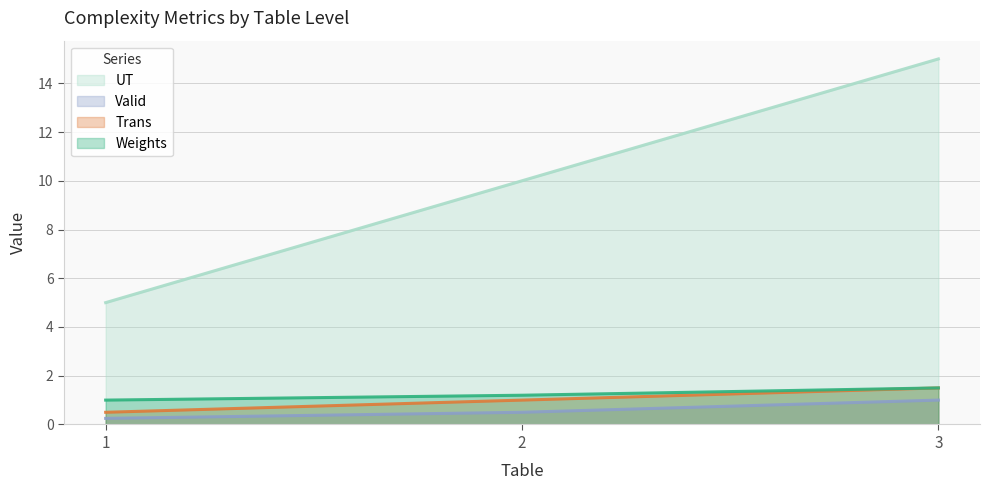

At which label is UT closest to 1?

2